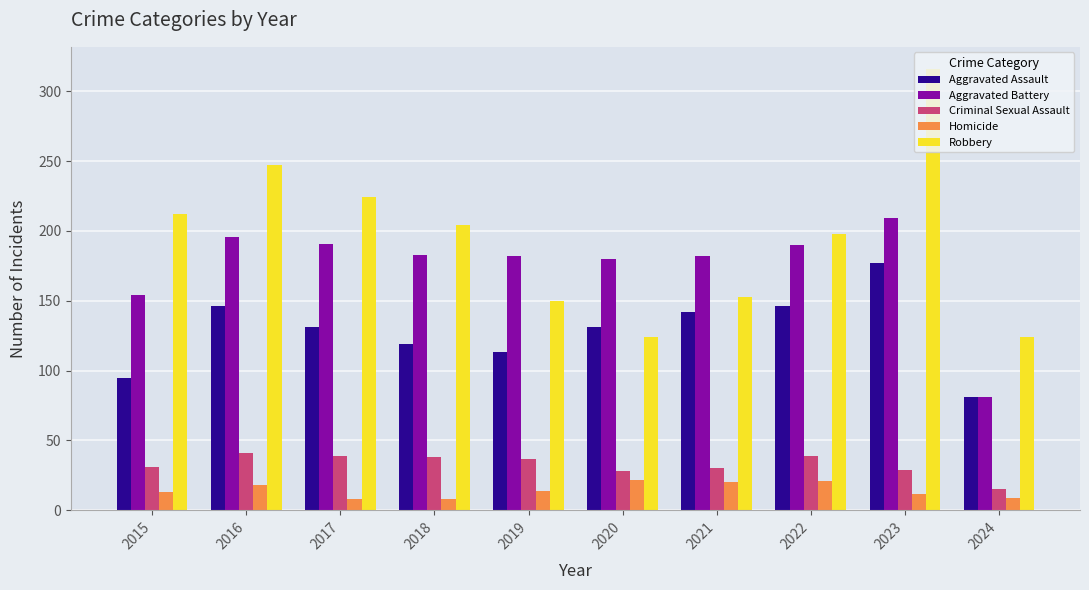

How many data points in Robbery are less than 204?

5